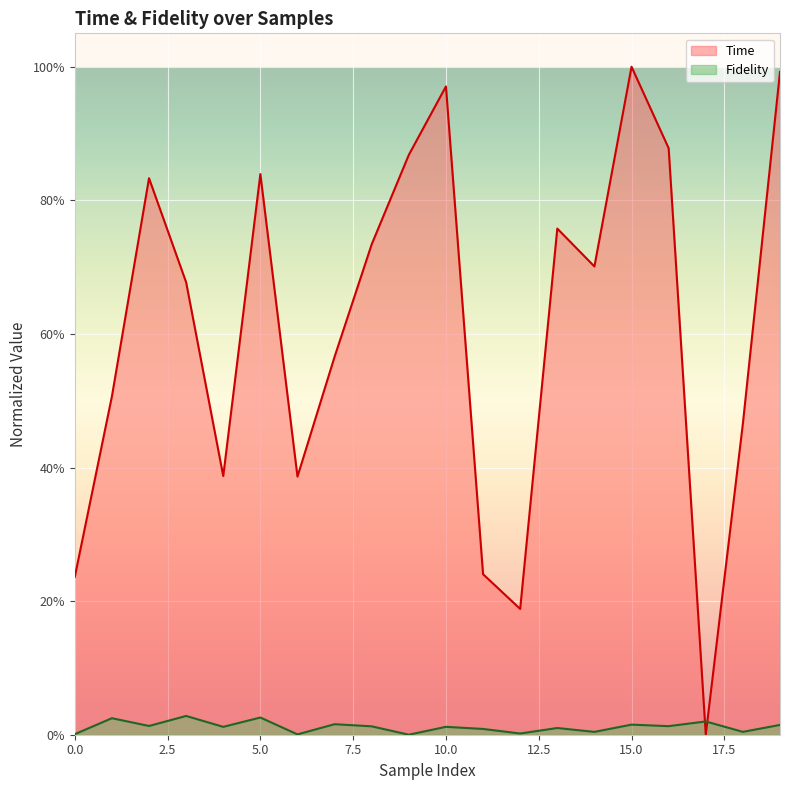

Reading left to right, extract all data points from this chart.

Time: 0.2	0.5	0.8	0.7	0.4	0.8	0.4	0.6	0.7	0.9	1.0	0.2	0.2	0.8	0.7	1.0	0.9	0.0	0.5	1.0
Fidelity: 0.0	0.0	0.0	0.0	0.0	0.0	0.0	0.0	0.0	0.0	0.0	0.0	0.0	0.0	0.0	0.0	0.0	0.0	0.0	0.0